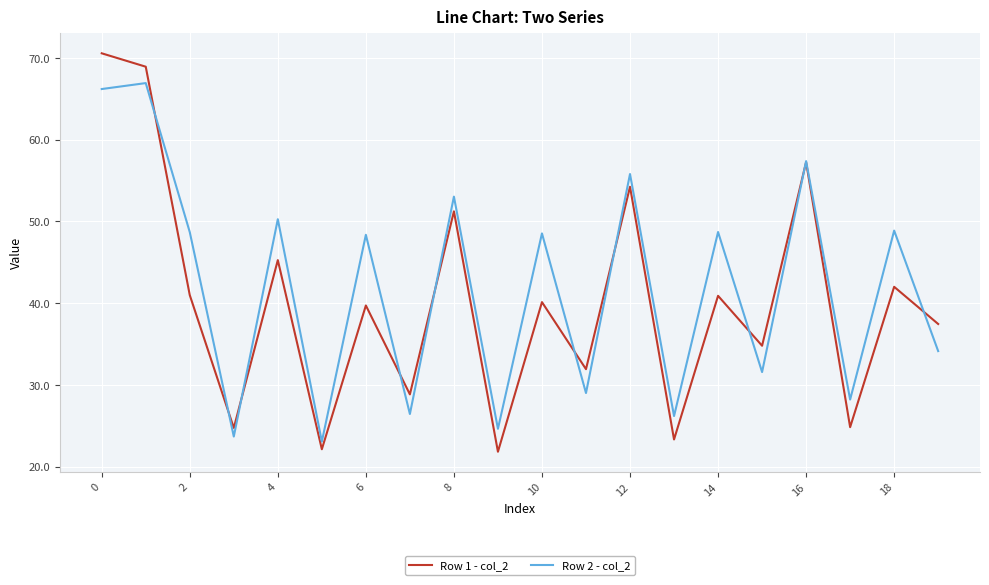

List the series in order of their peak value, lowest first.

Row 2 - col_2, Row 1 - col_2